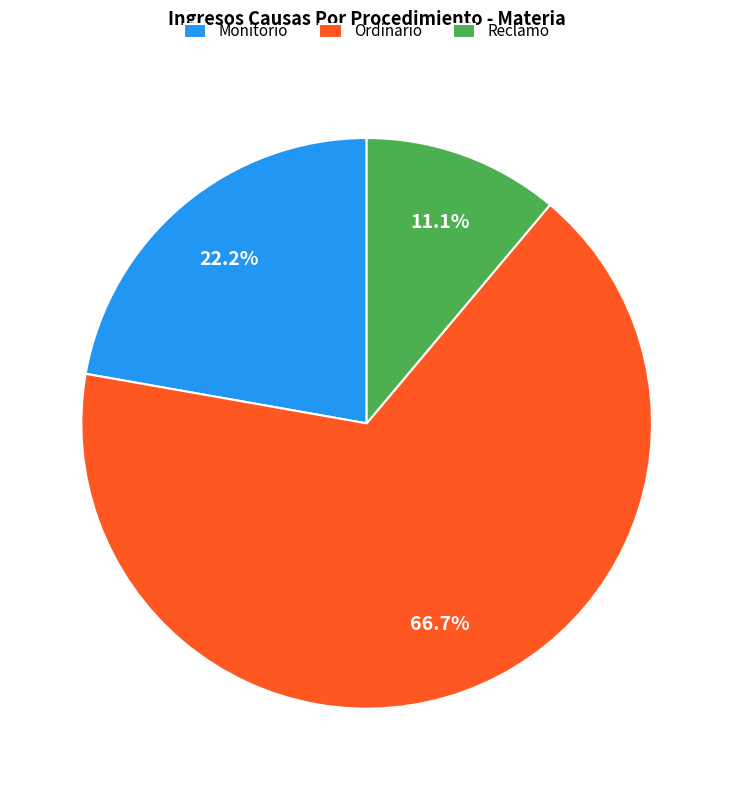

Approximately how many times larger is the value at Ordinario compared to Monitorio?

3.0